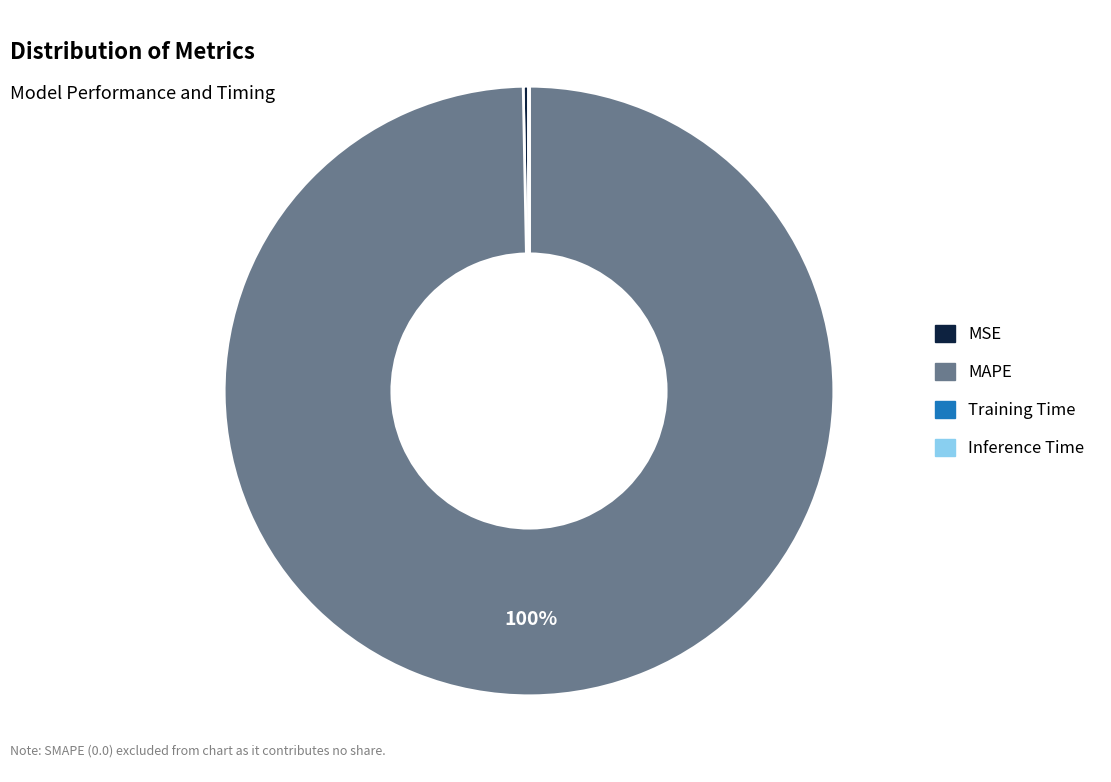

Is it true that MAPE is 100% of the pie?

True